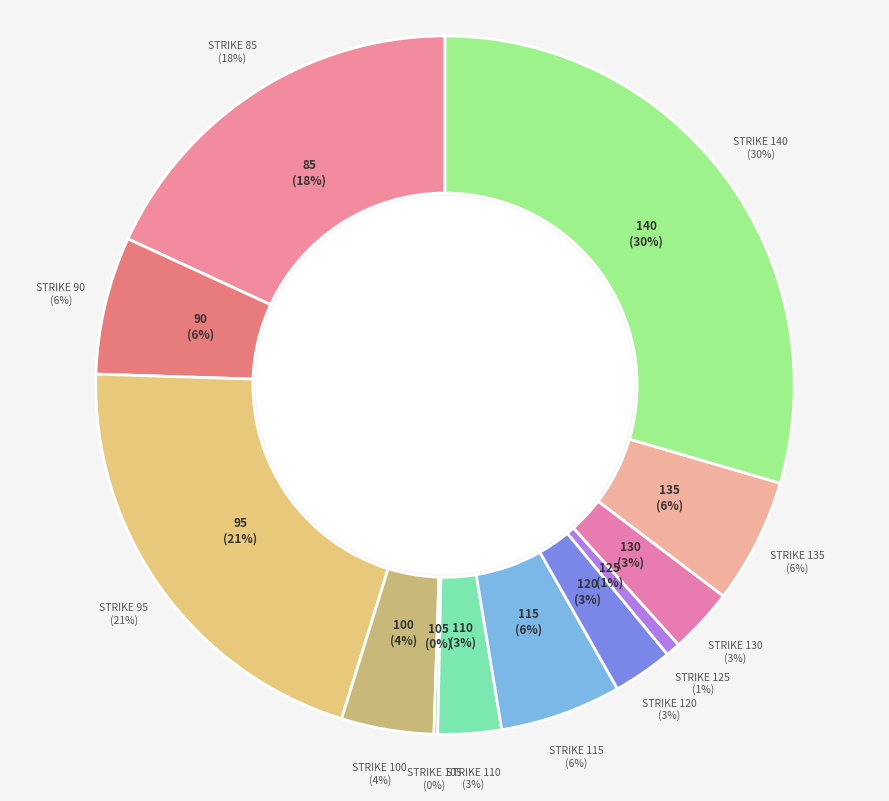

Does 152 account for over 50% of the chart?

No